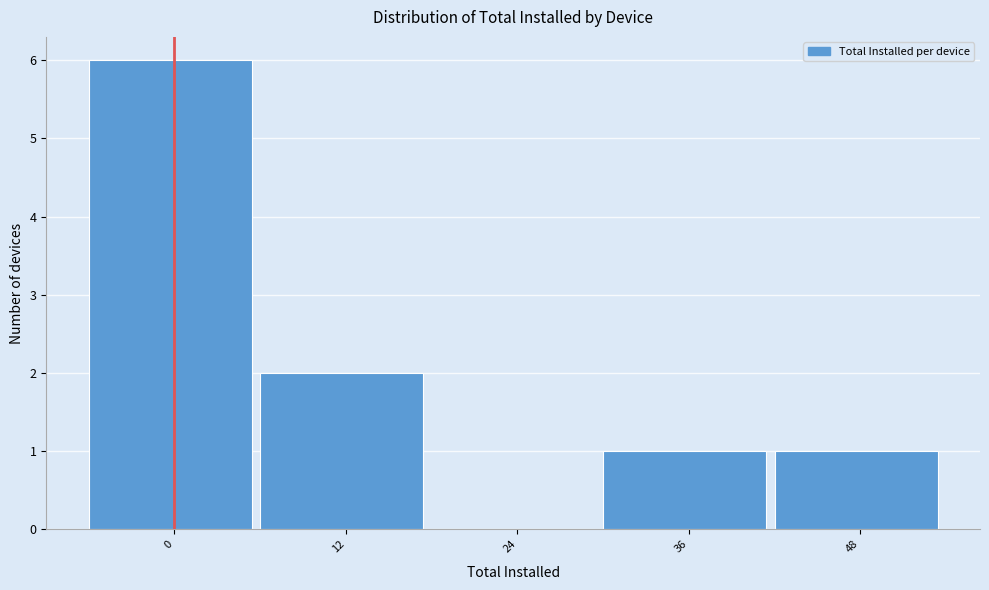

Reading left to right, list all the values displayed in this chart.

0=6	12=2	24=0	36=1	48=1